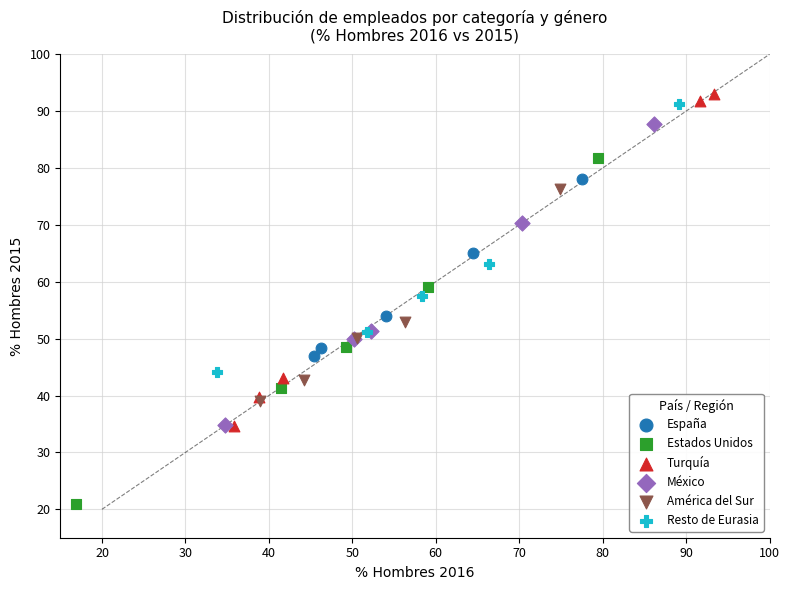

Which series reaches the minimum Y coordinate?

Estados Unidos